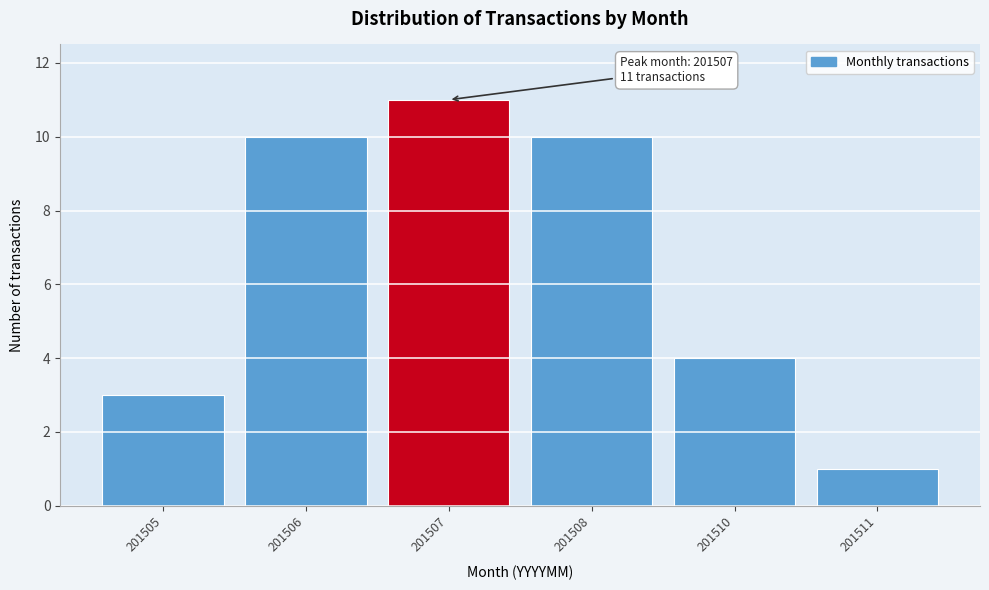

Reading left to right, what are all the values shown in this chart?

3	10	11	10	4	1